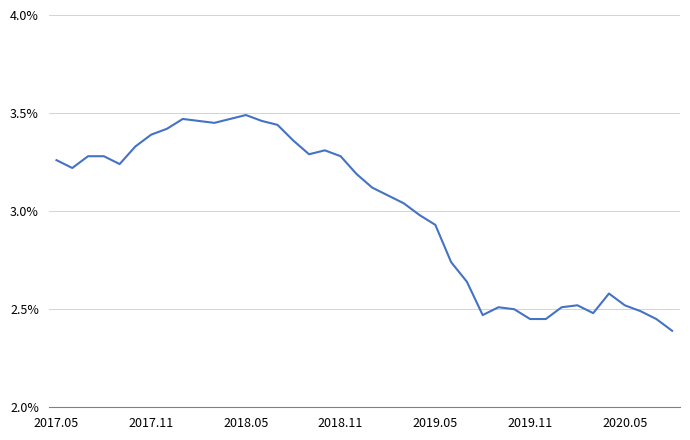

What is the minimum value shown in the chart?

2.4